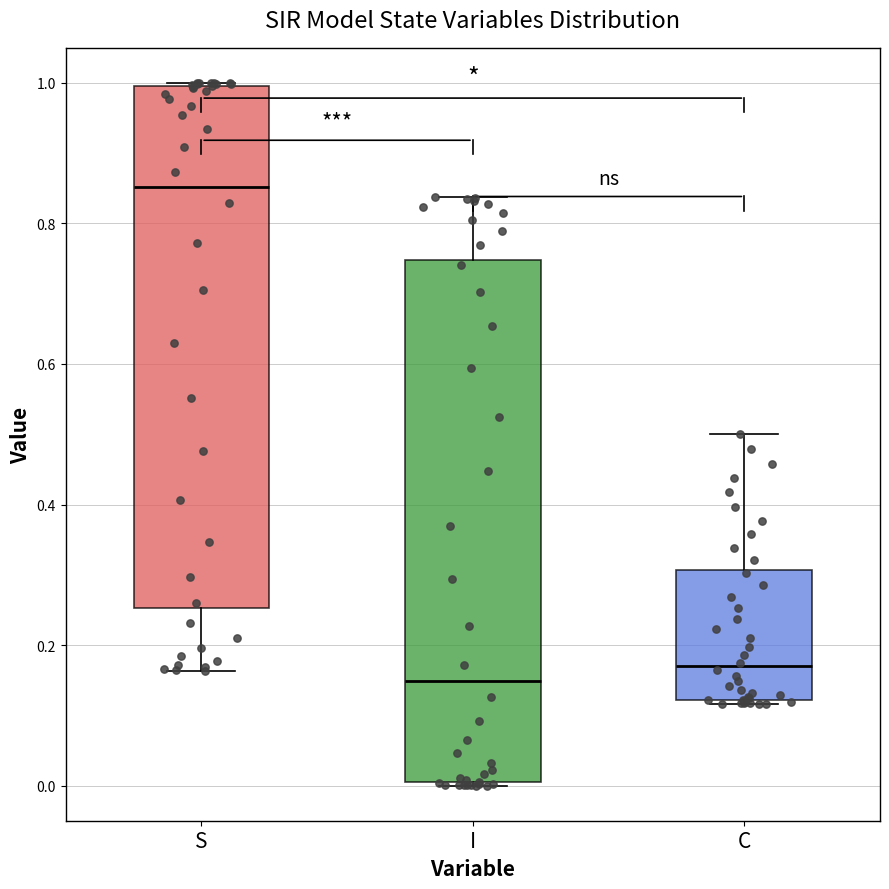

Reading left to right, read every box against the y-axis: the position of its median line, the range the box covers, and the ends of its whiskers. The values are not printed on the chart, so give them approximately, as read against the axis.

S: median 0.86, box 0.26 to 1.00, whiskers 0.16 to 1.00
I: median 0.14, box 0.00 to 0.74, whiskers 0.00 to 0.84
C: median 0.16, box 0.12 to 0.30, whiskers 0.12 (just below the box's lower edge) to 0.50